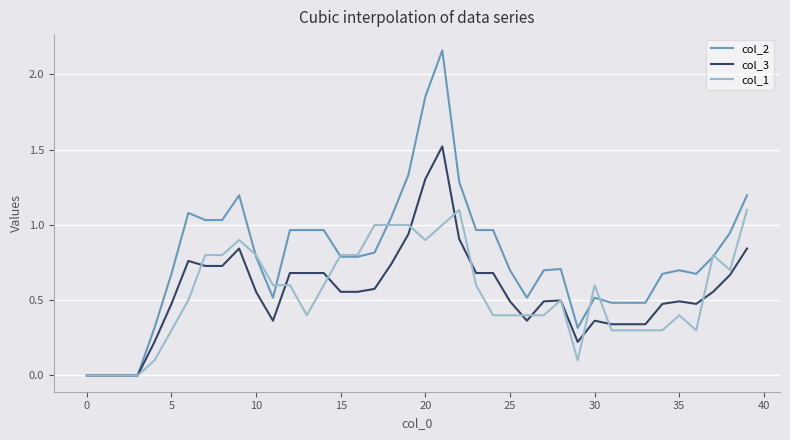

Which series has the largest range (max minus min)?

col_2